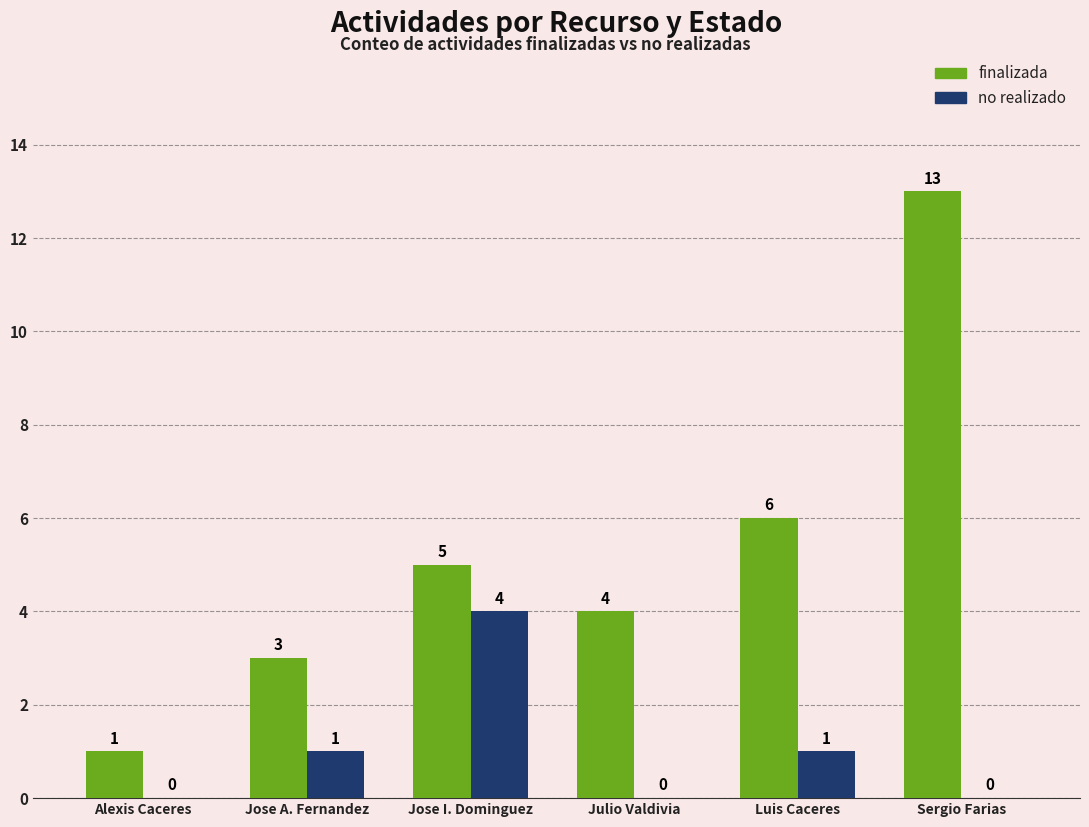

How many groups of bars are there?

6